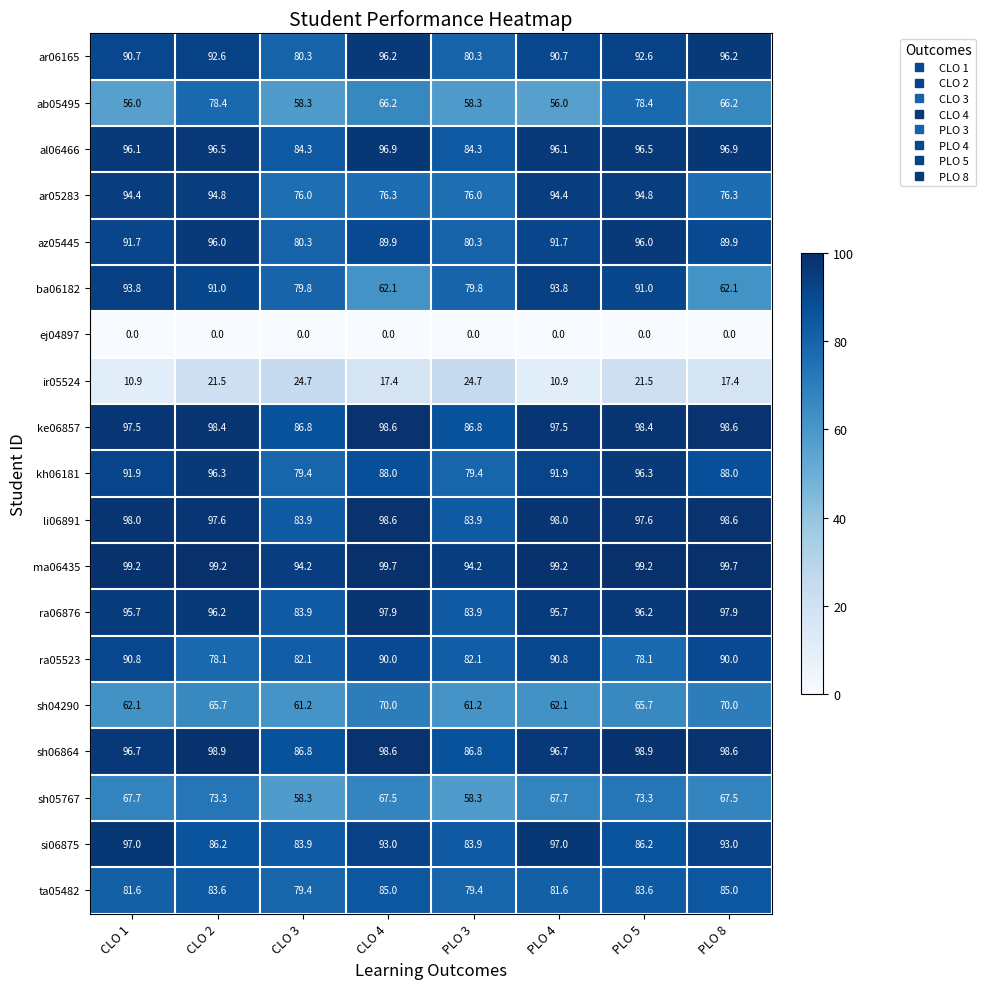

What is the maximum value for ba06182?

93.8